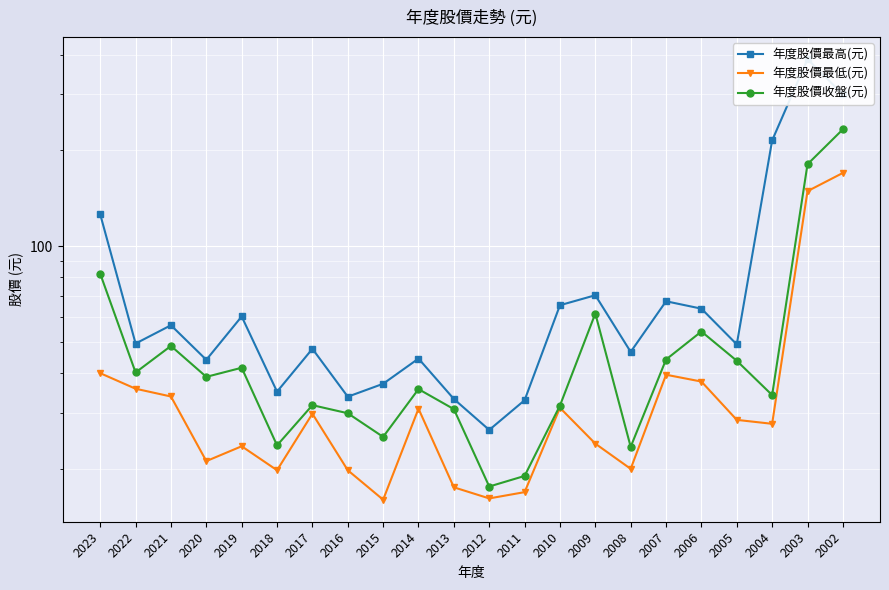

Where does the 年度股價最高(元) series first go above 49?

2023